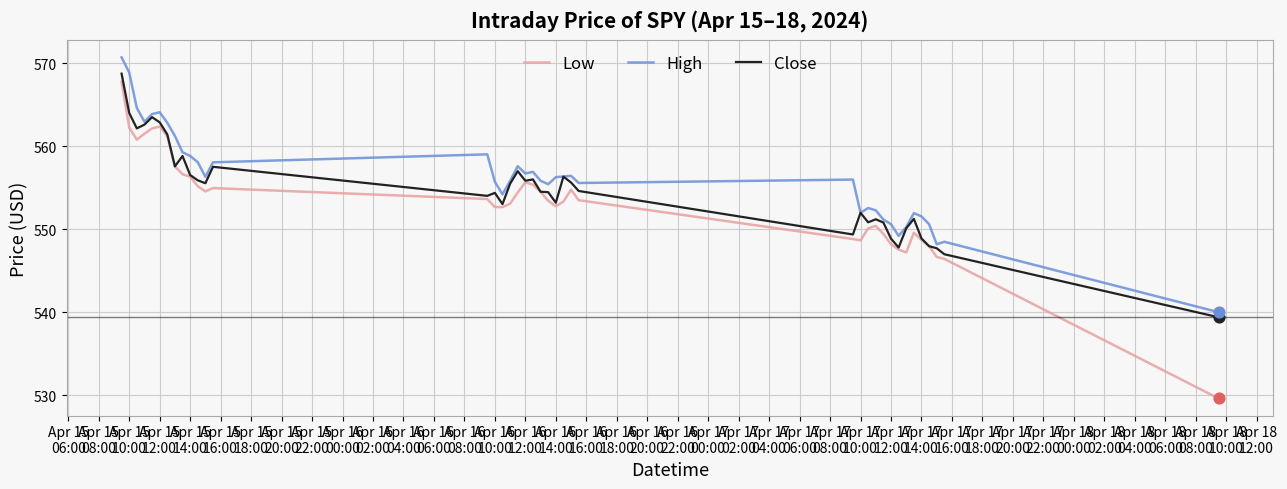

True or false: High and Low intersect in this chart.

False